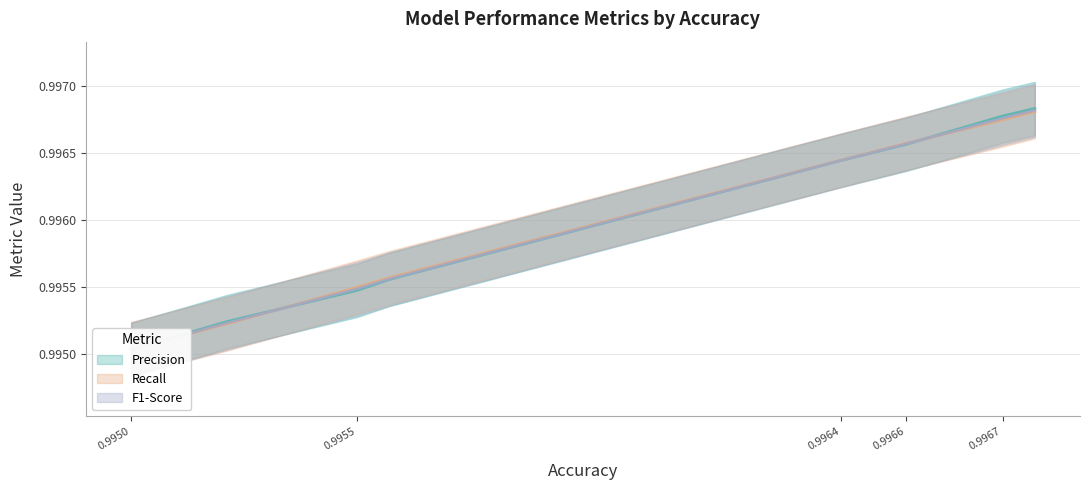

List the series in order of their overall mean, lowest first.

F1-Score, Recall, Precision